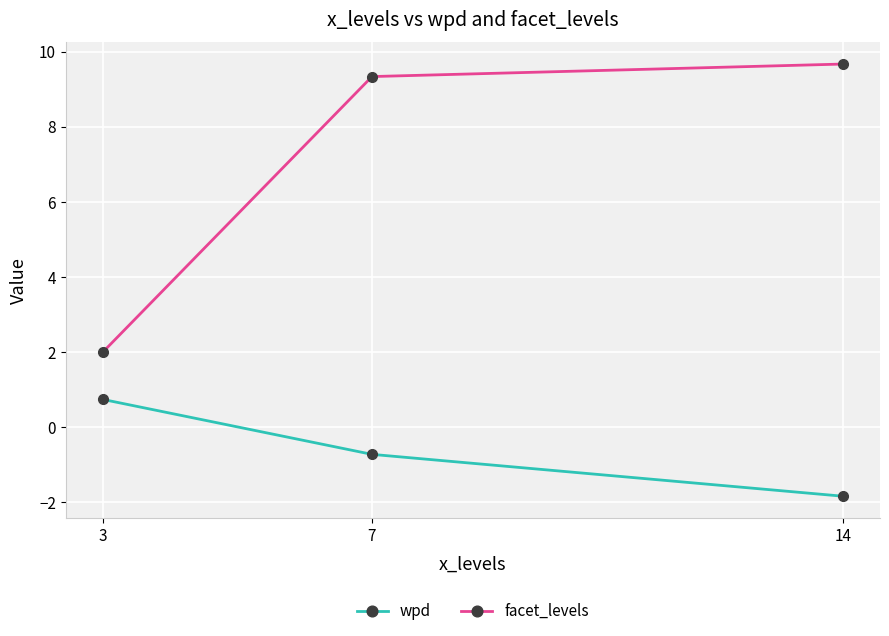

Which series changed the most between 3 and 7?

facet_levels